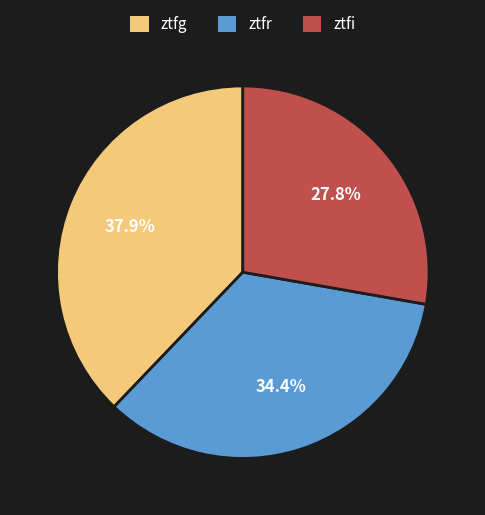

To the nearest percent, what is the difference between the largest and smallest slice percentages?

10%